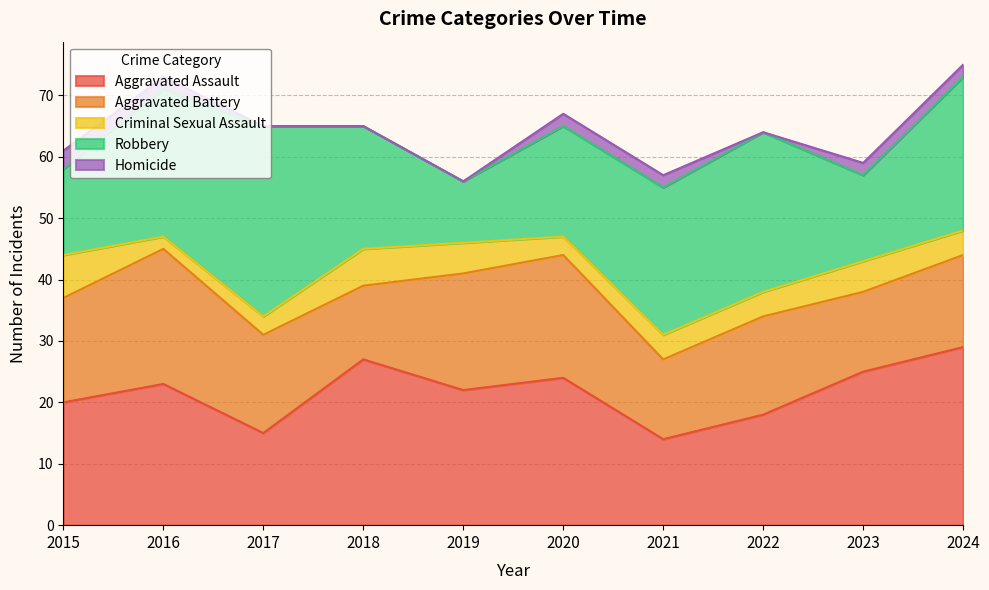

At which category is the sum across all series the highest?

2024